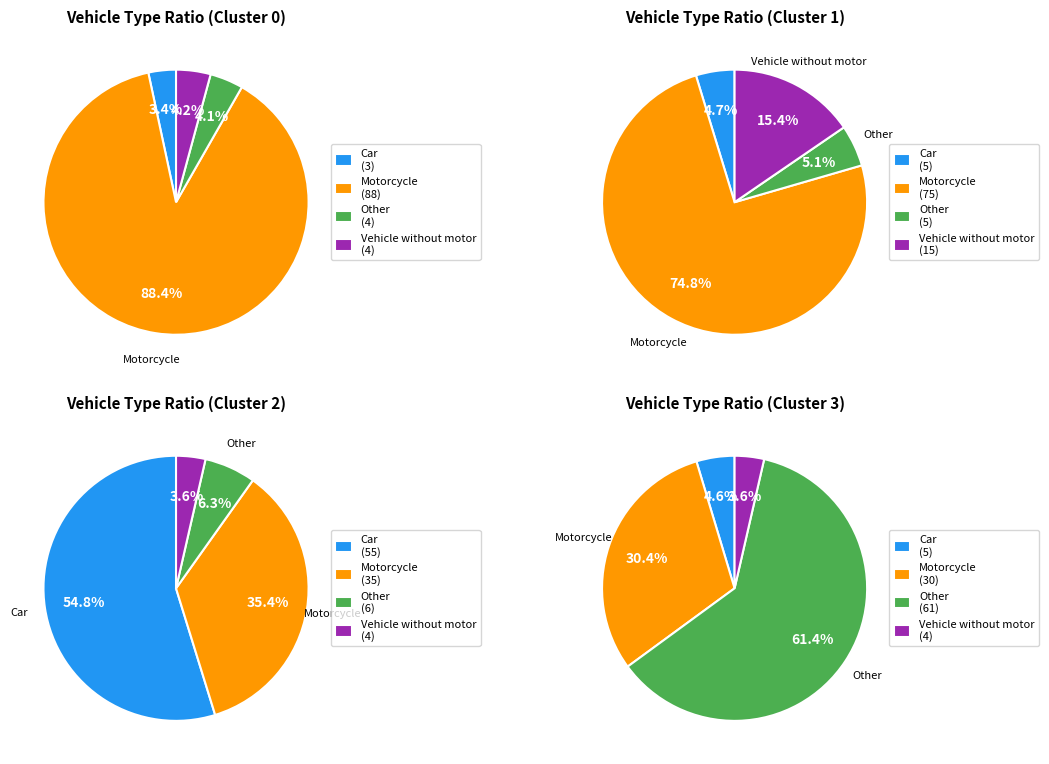

Rank the categories by value from highest to lowest.

Motorcycle, Vehicle without motor, Other, Car